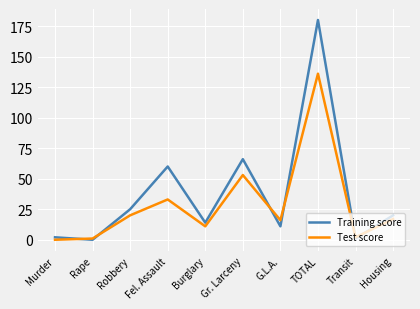

In Training score, how many points are higher than both neighbors (excluding endpoints)?

3